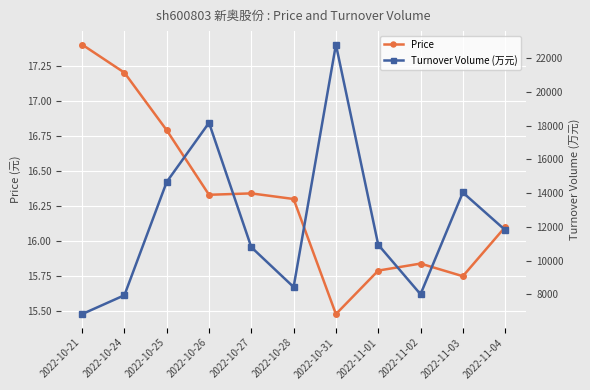

Where is Turnover Volume (万元) nearest to the value 14815?

2022-10-25